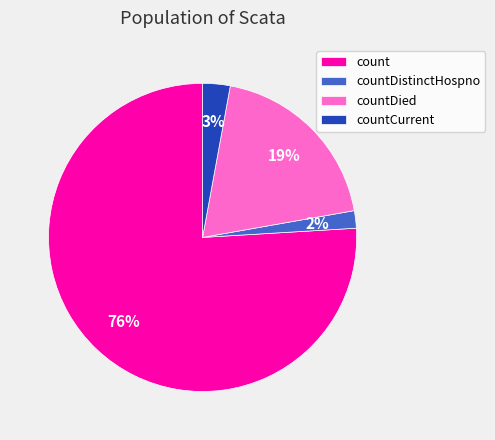

Does countDied account for over 50% of the chart?

No